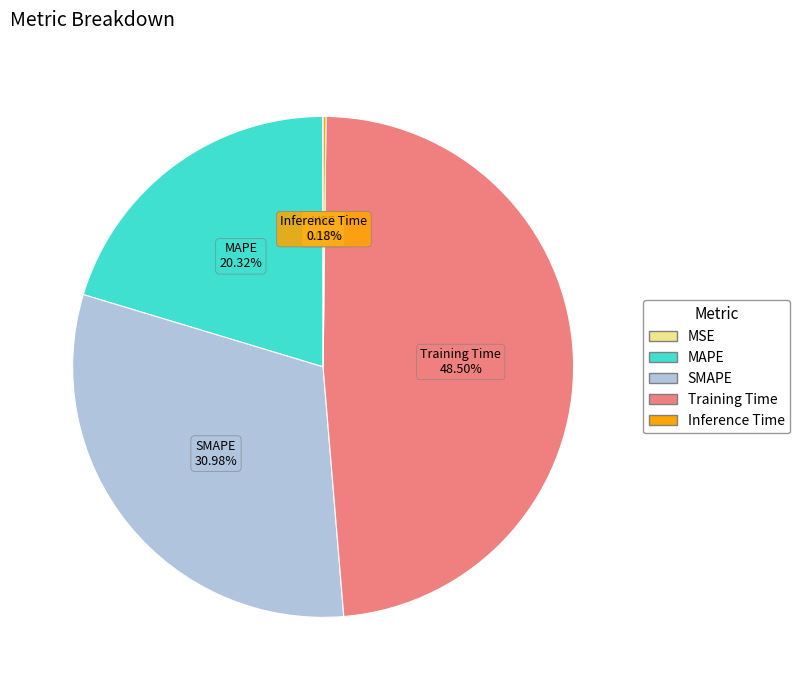

Does MAPE represent more than half of the total?

No